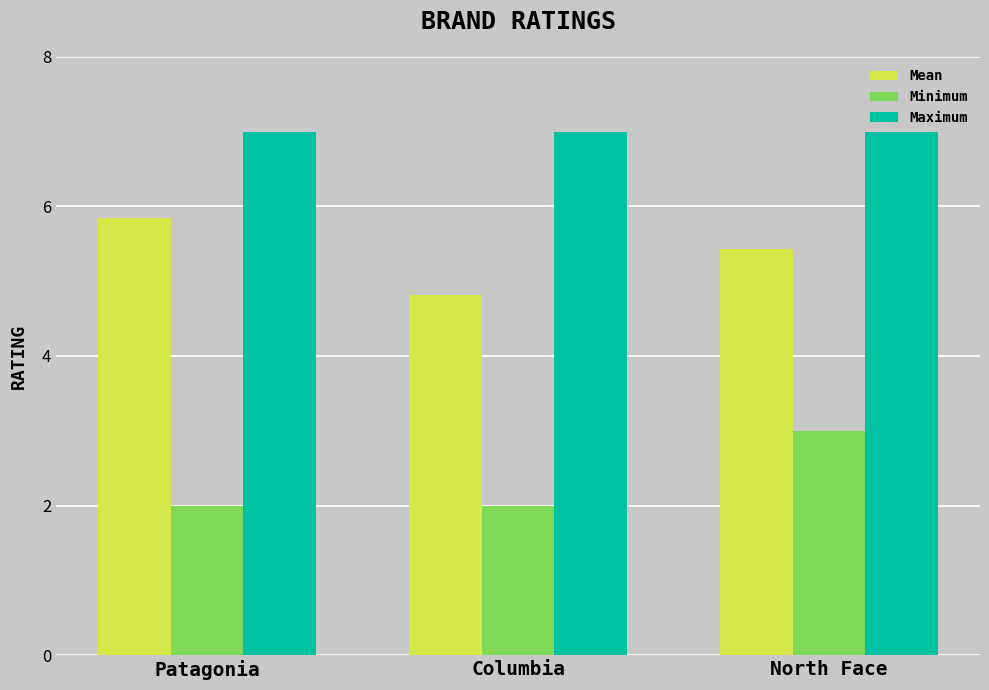

Between Patagonia and North Face, which series saw the biggest shift?

Minimum